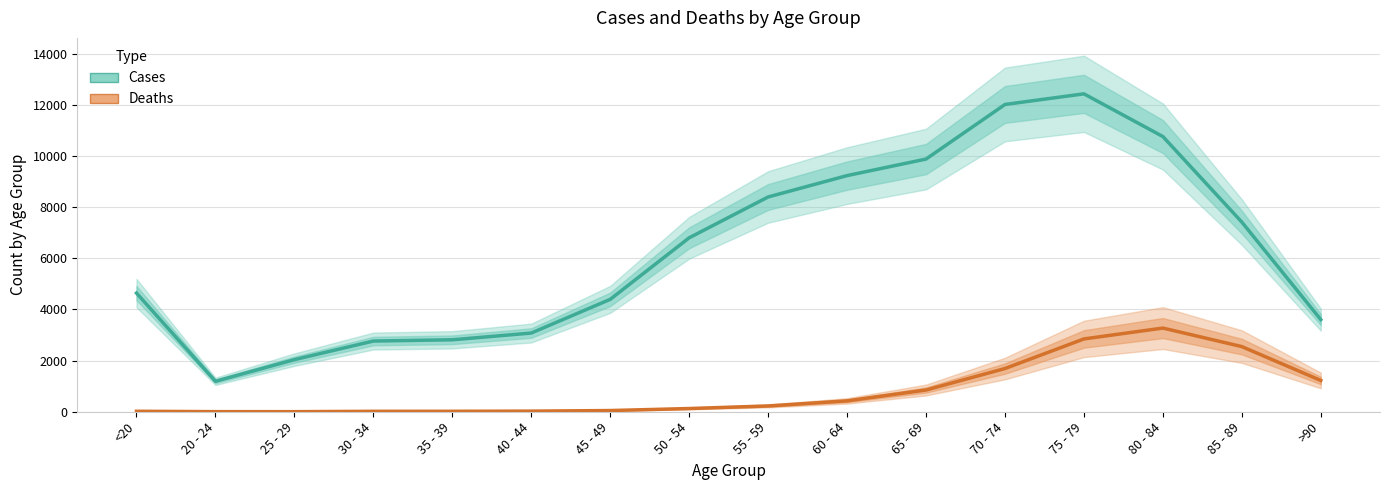

List the series in order of their overall mean, highest first.

Cases, Deaths